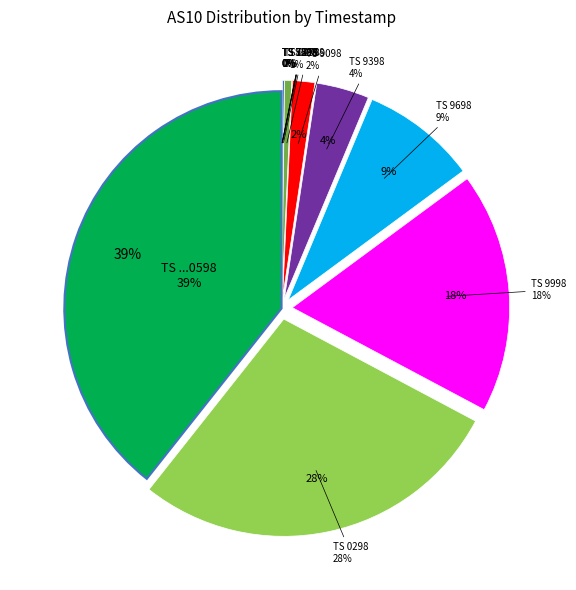

How many slices are in this pie chart?

12